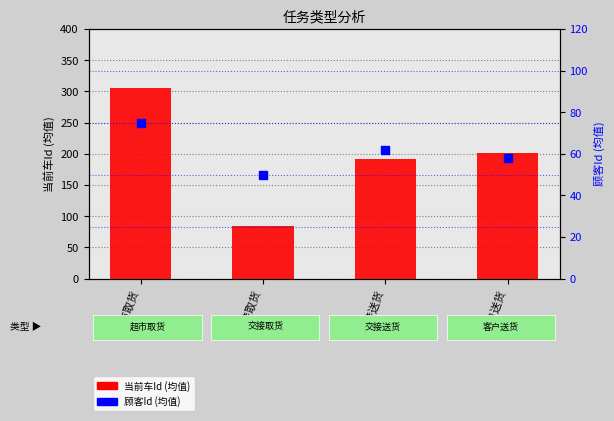

Which series has the largest total across all categories?

当前车Id (均值)